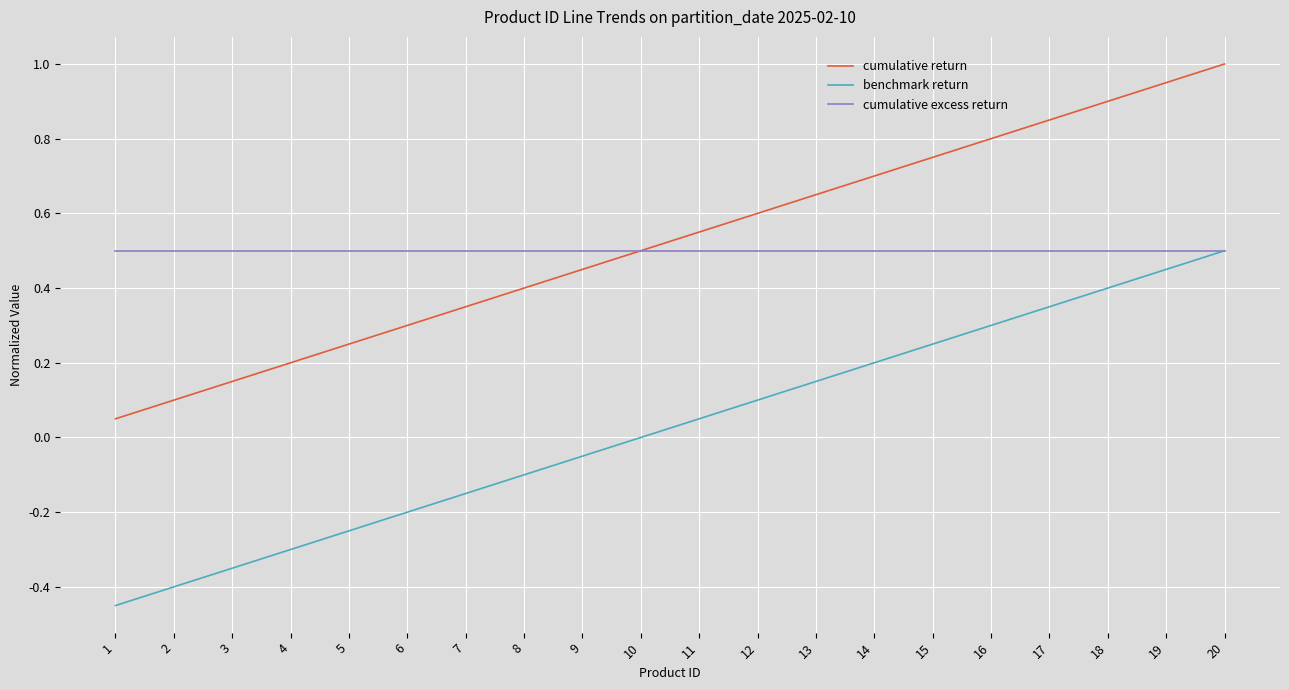

True or false: cumulative return and benchmark return cross at least once.

False